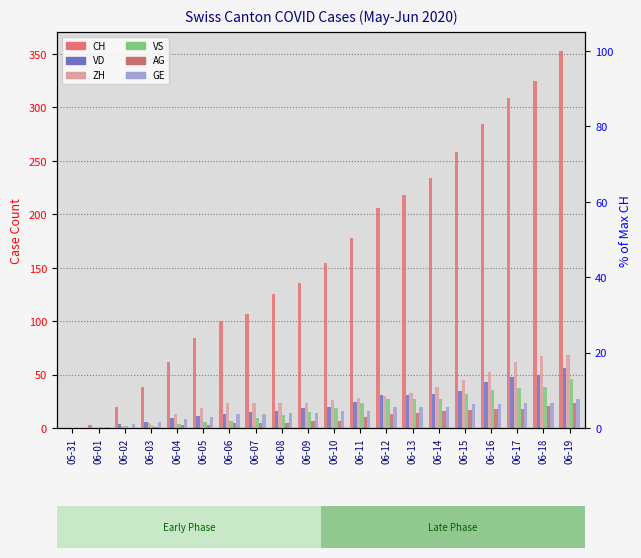

Where is CH nearest to the value 176?

06-11